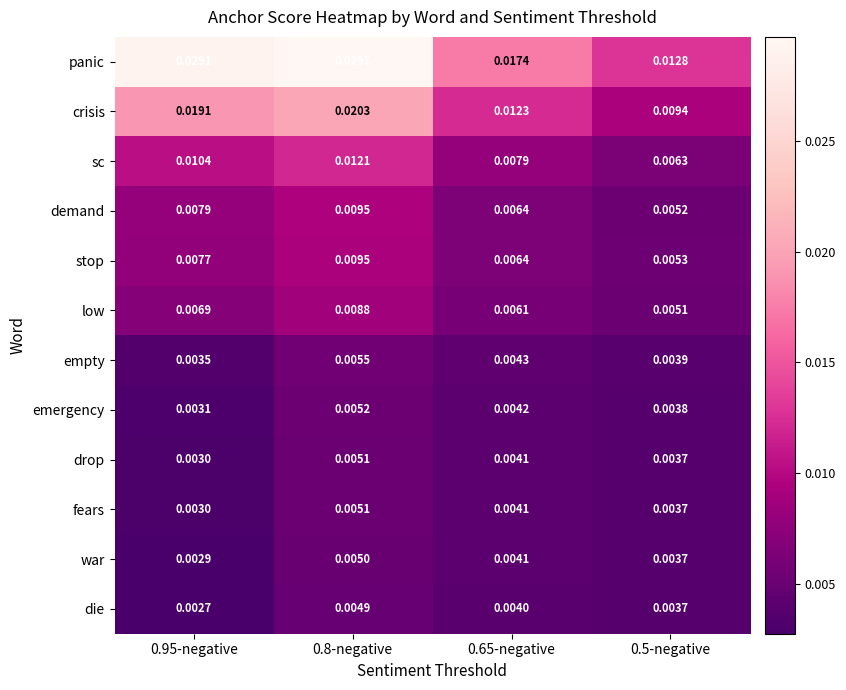

Which series has the largest total across all categories?

panic